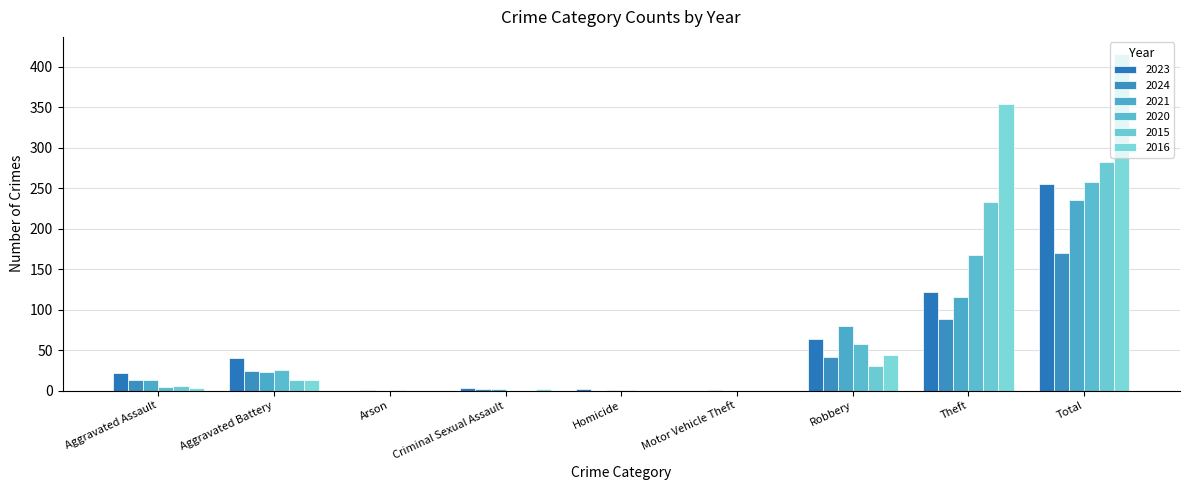

Is it true that 2020 equals 426 at Total?

False